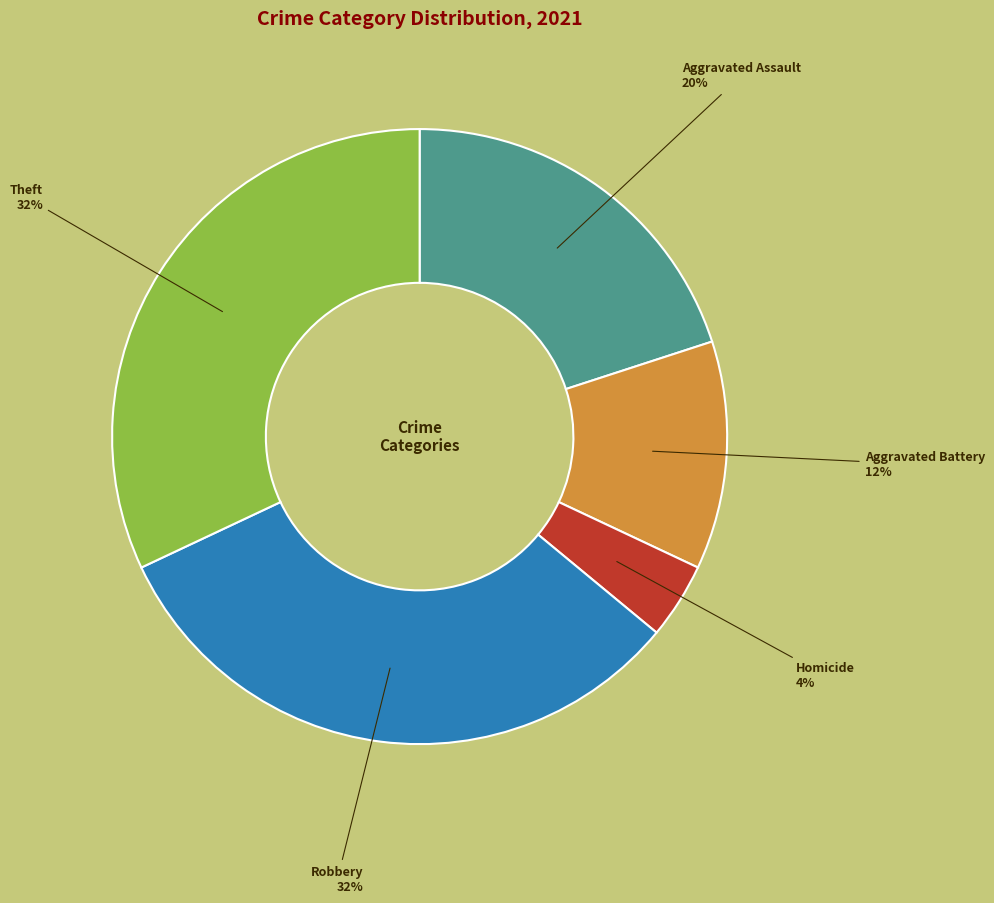

Is the sum of Homicide and Aggravated Assault greater than half?

No